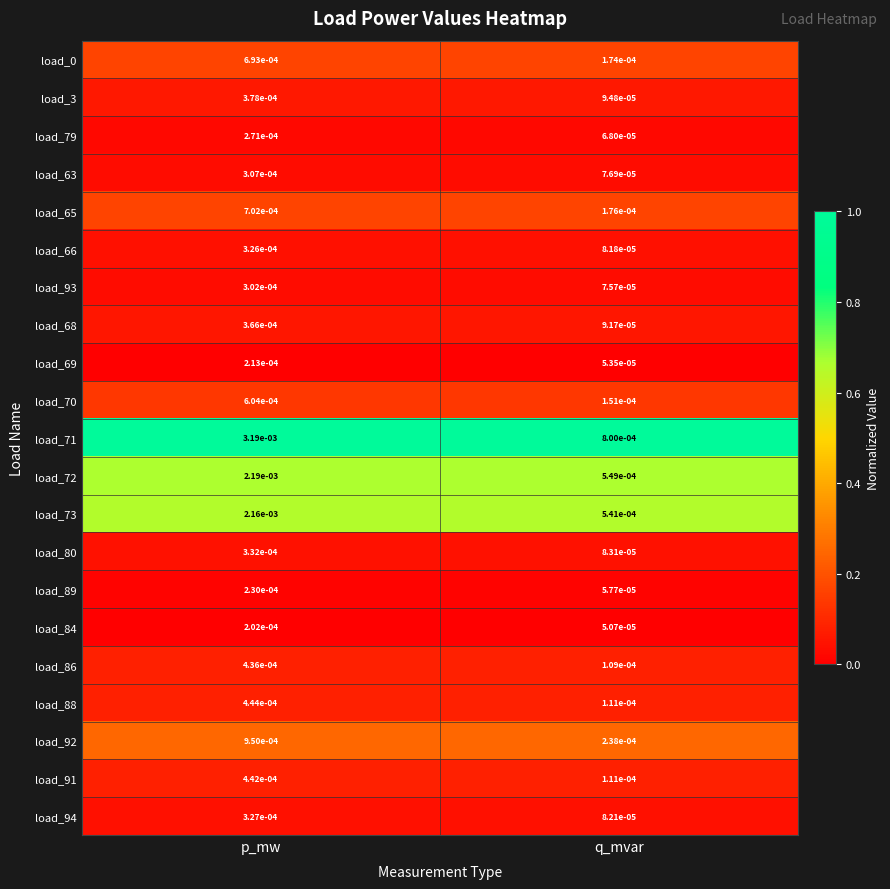

Rank the categories by load_94 value from highest to lowest.

p_mw, q_mvar